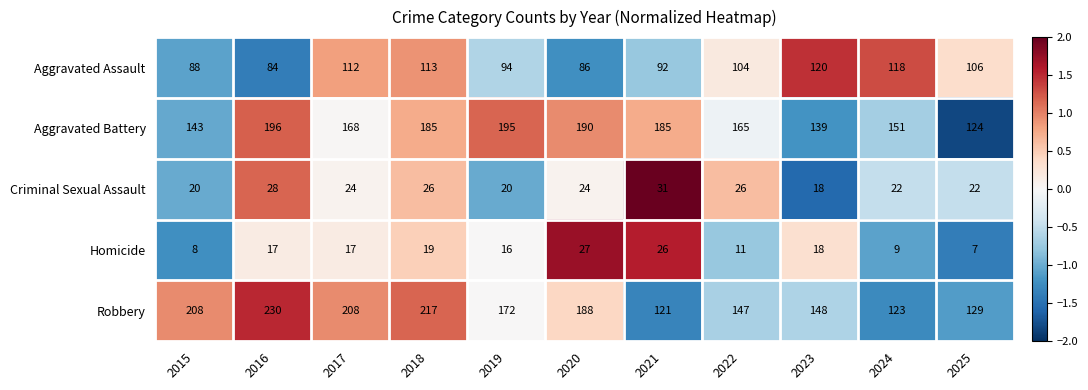

Read the Robbery value at 2018, to the nearest 50.

200